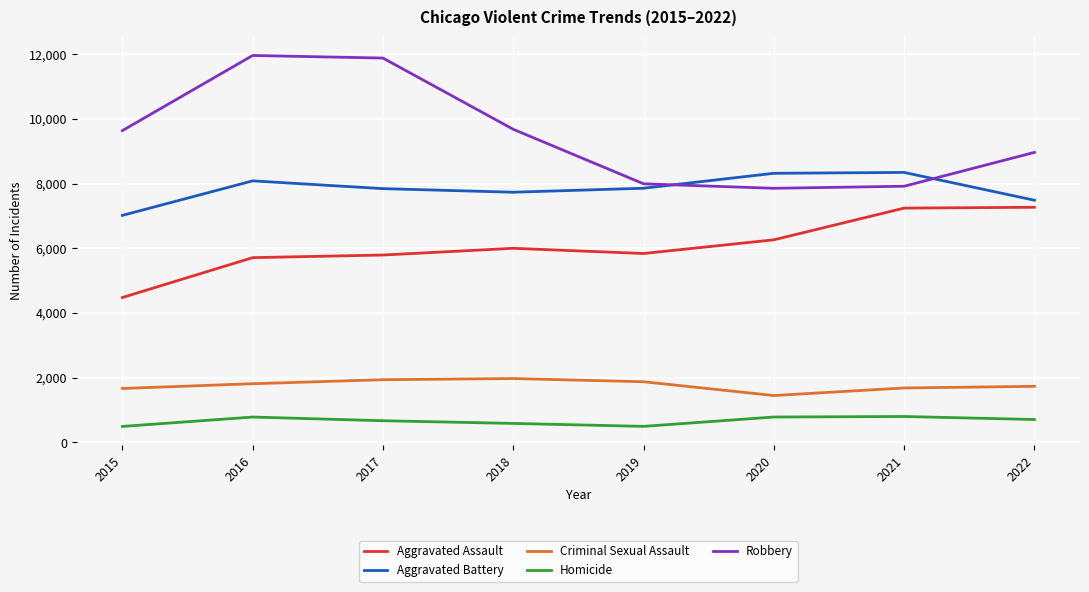

Is this an area chart (filled region under the line)?

No